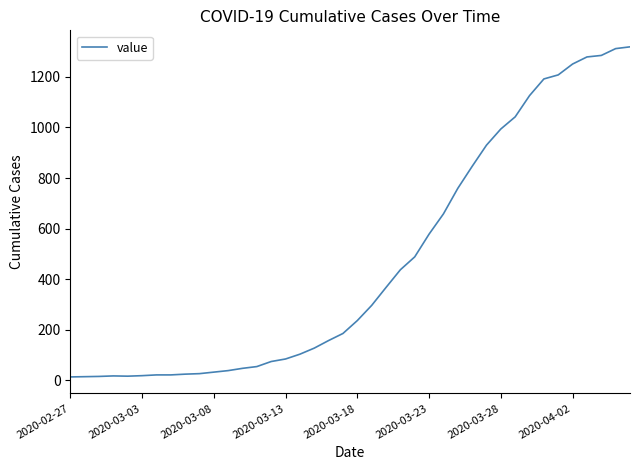

What is the difference between the maximum and minimum values?

1306